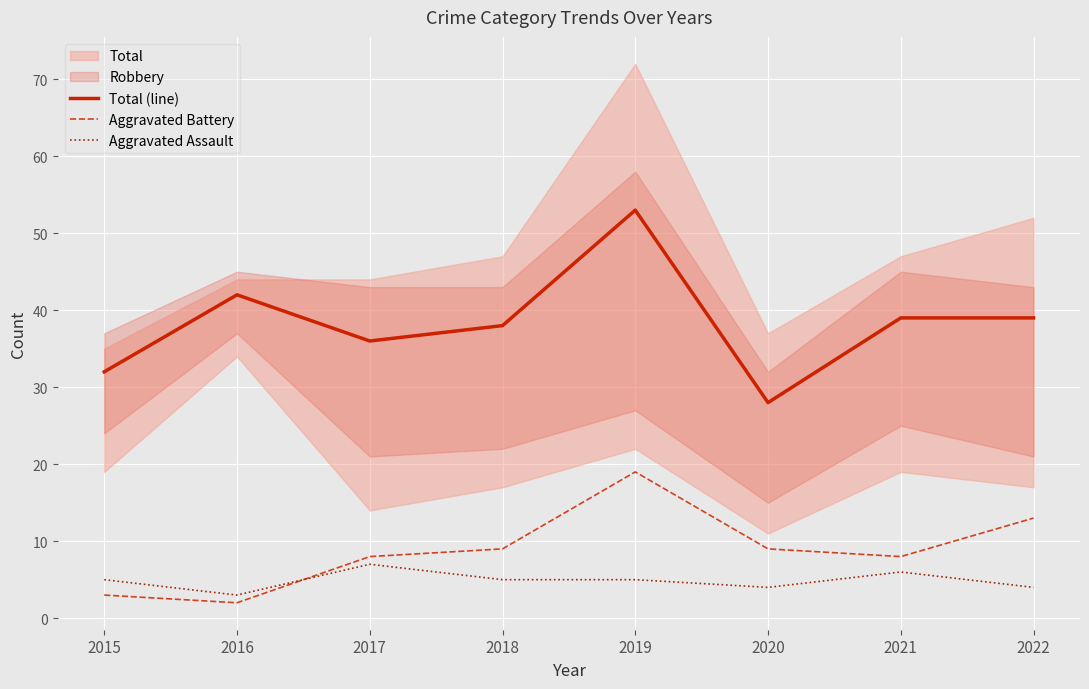

What is the sum of all Aggravated Assault values?

39